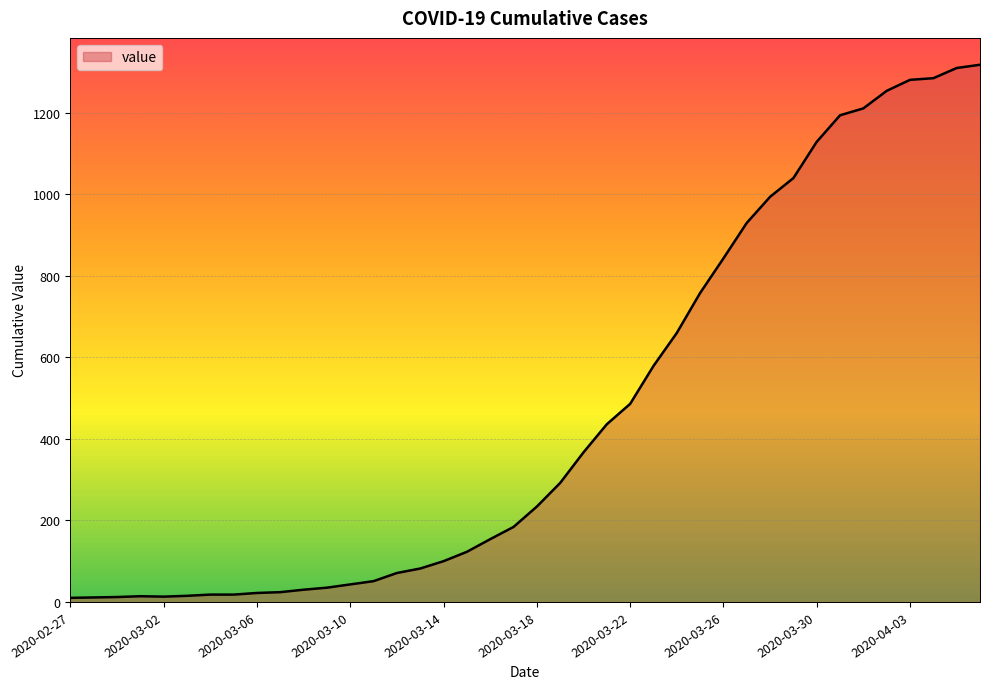

What is the difference between the maximum and minimum values?

1308